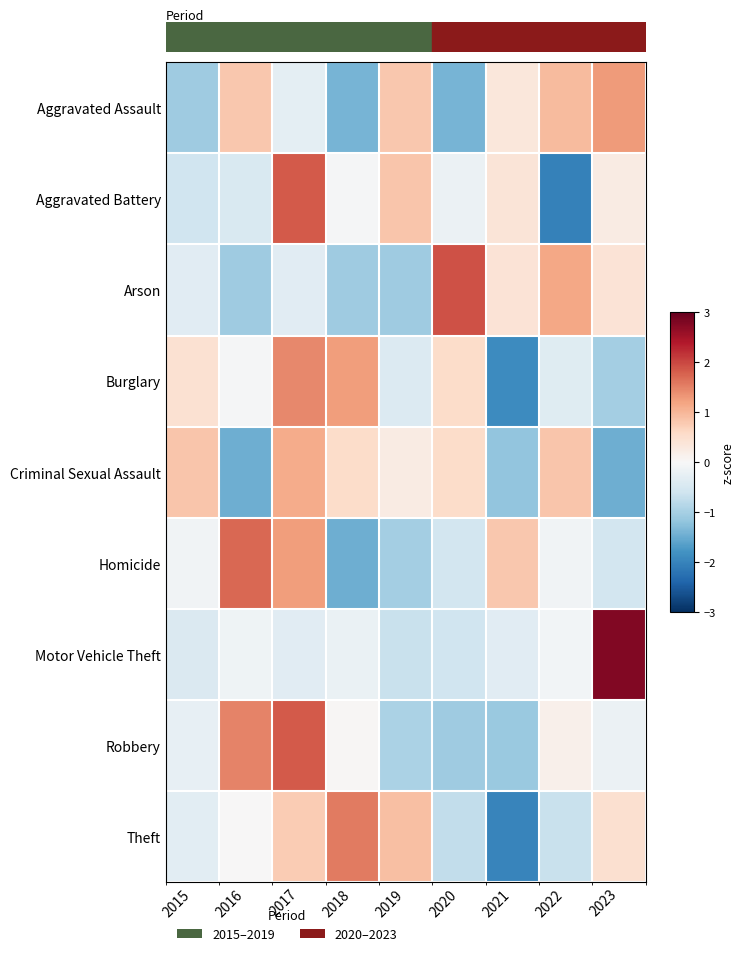

At how many categories does at least one series exceed -1?

9